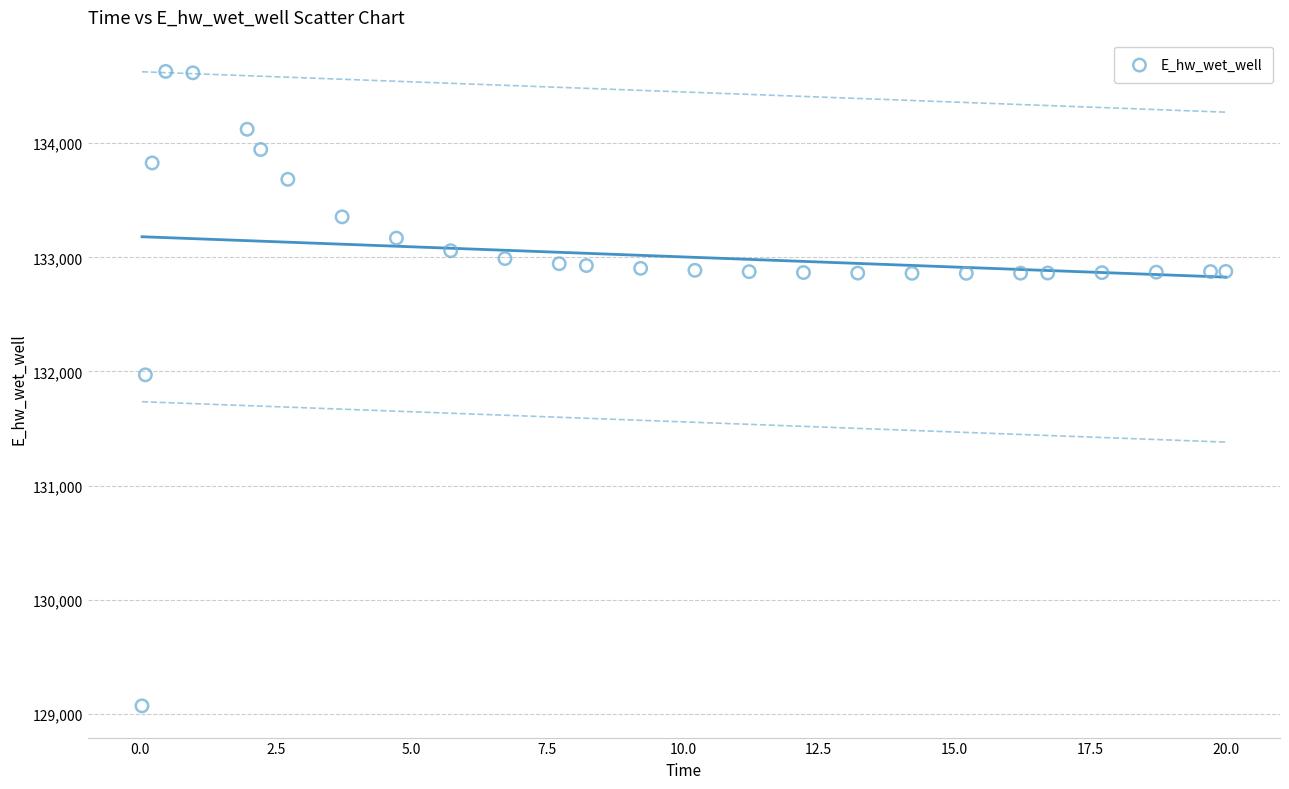

What Y value in the scatter plot is closest to 131849?

131970.3